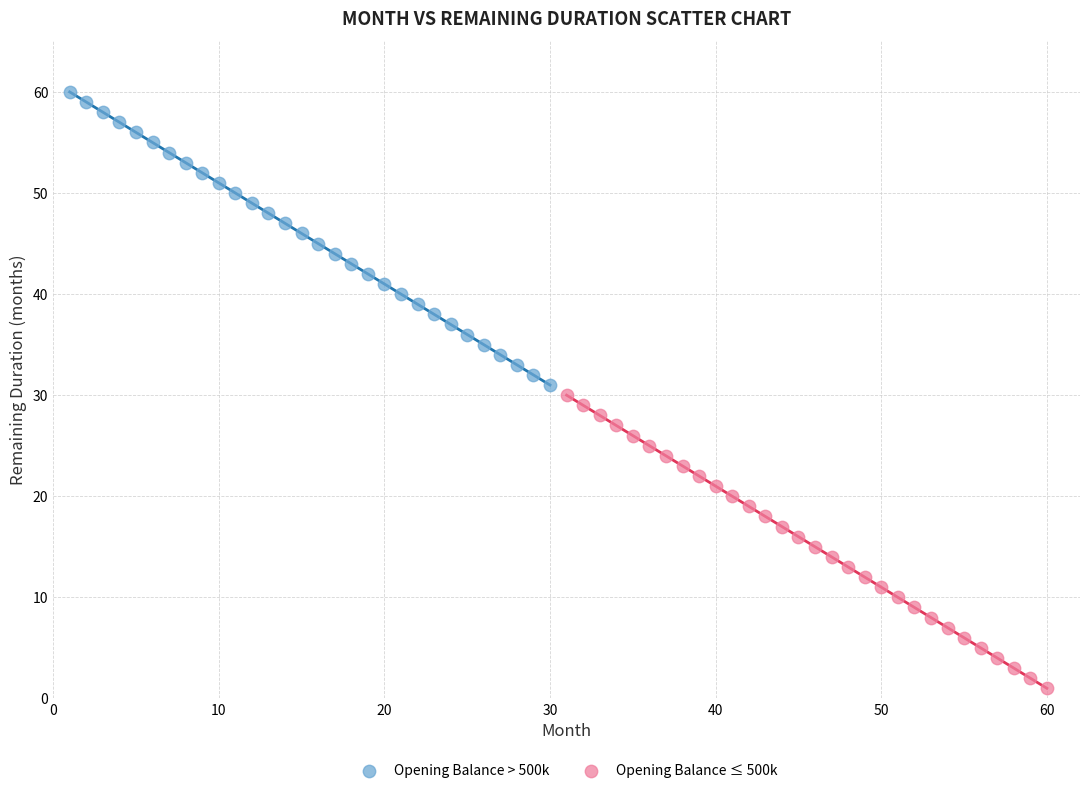

What are all the series names shown in the legend?

Opening Balance > 500k, Opening Balance ≤ 500k